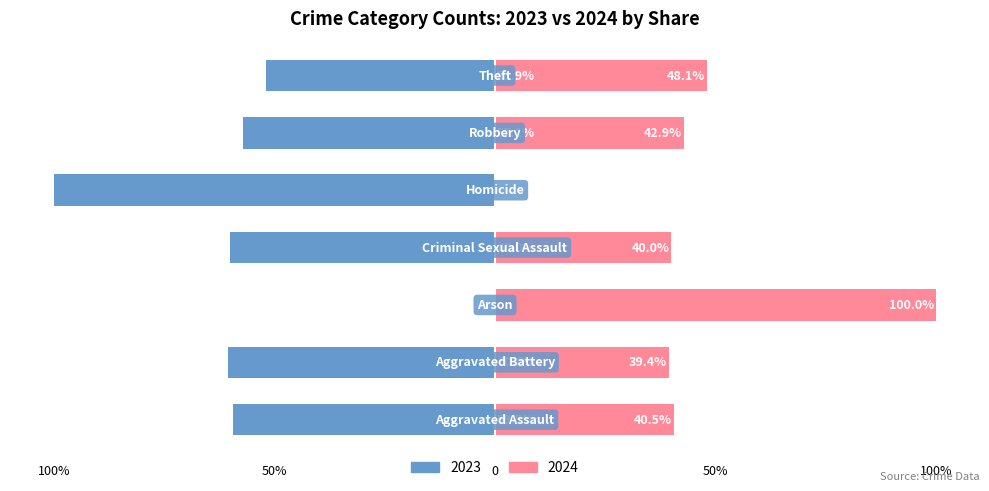

True or false: 2025 has a value of 6 at Criminal Sexual Assault.

False